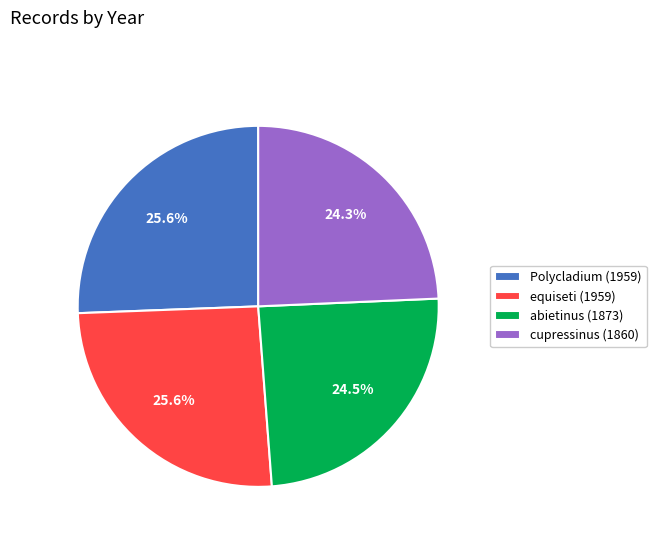

Approximately how many times larger is the value at cupressinus (1860) compared to abietinus (1873)?

1.0